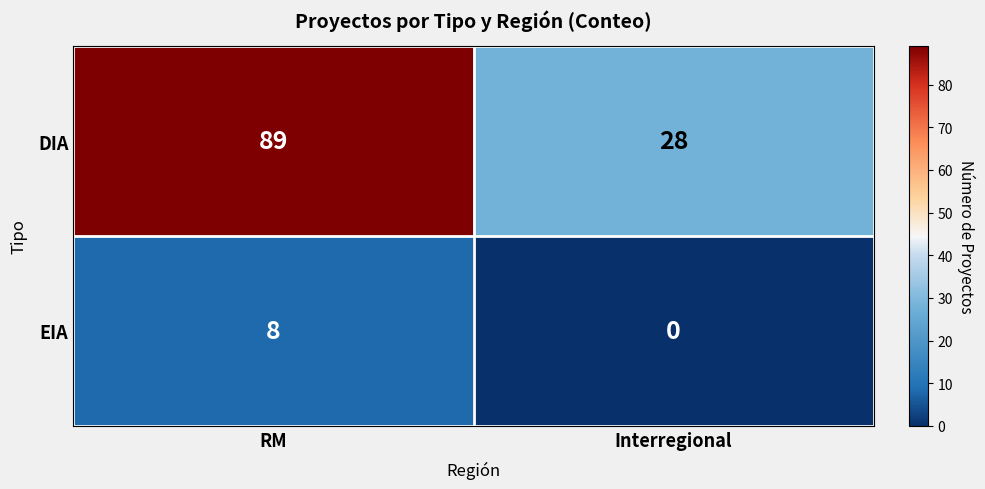

True or false: EIA has a value of 4 at RM.

False